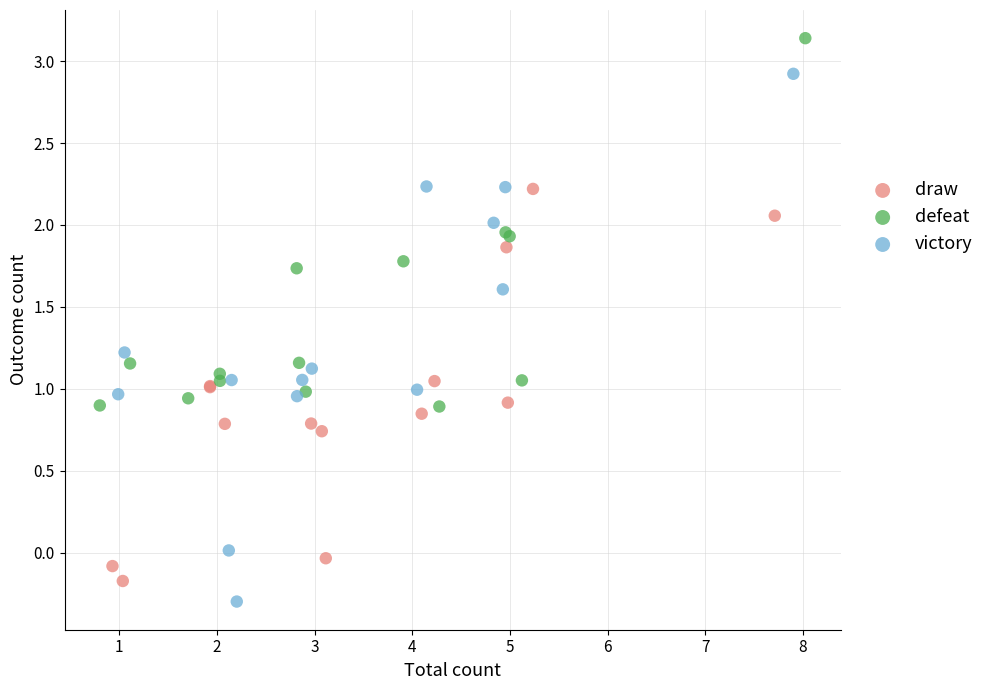

Which series contains the highest Y value?

defeat